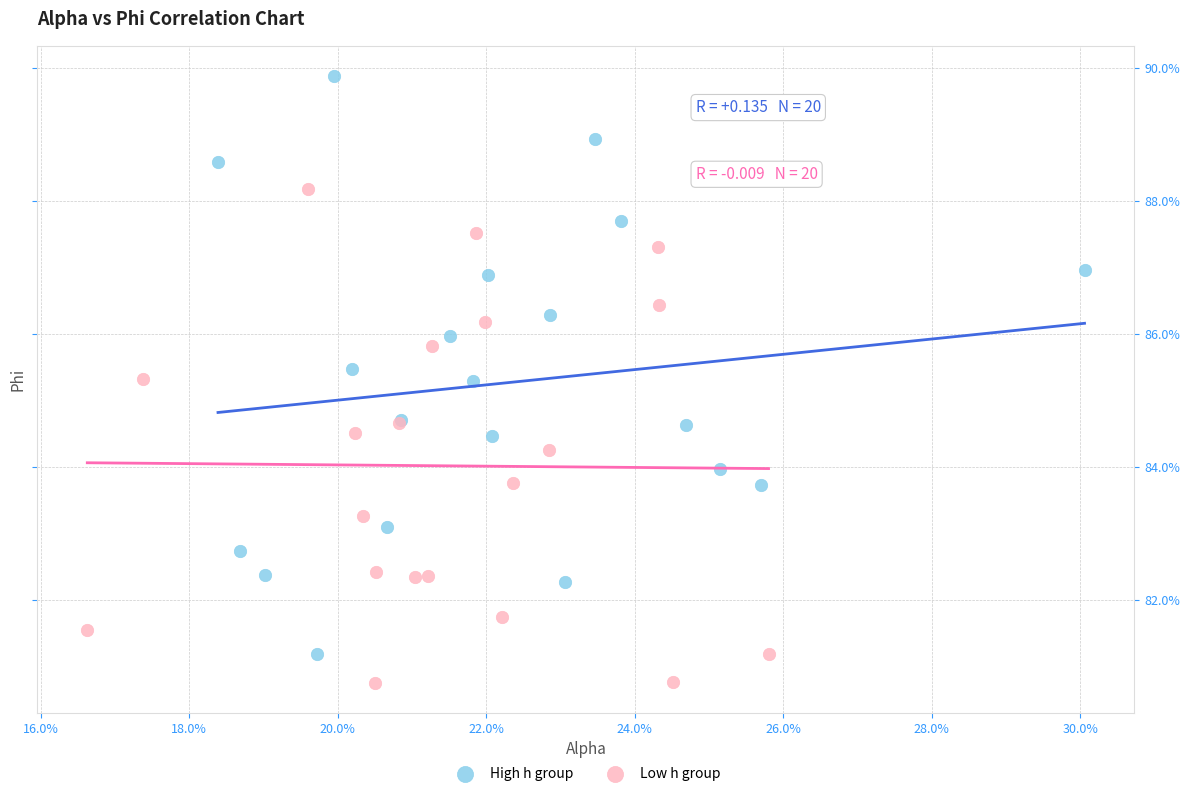

Which series has the largest Y range (max minus min)?

High h group